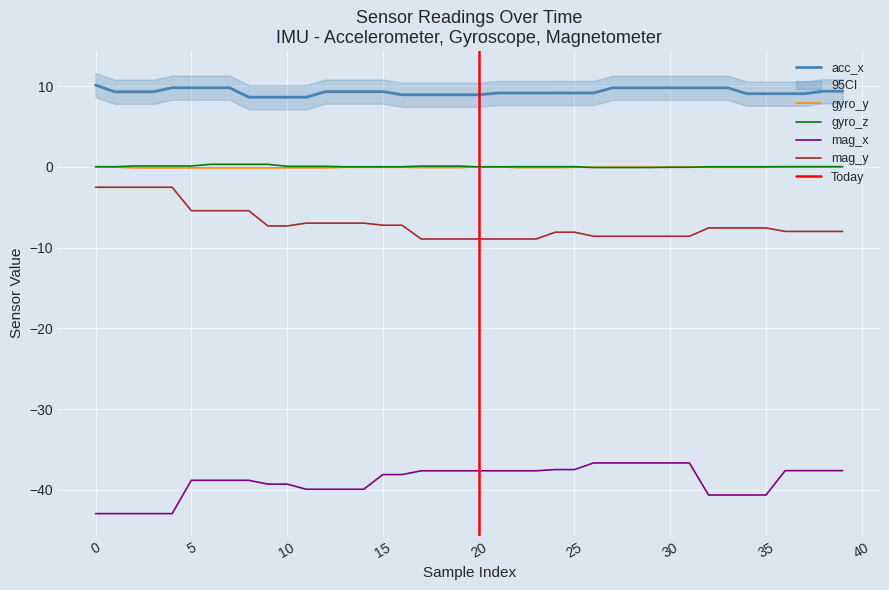

True or false: acc_x and gyro_y cross at least once.

False